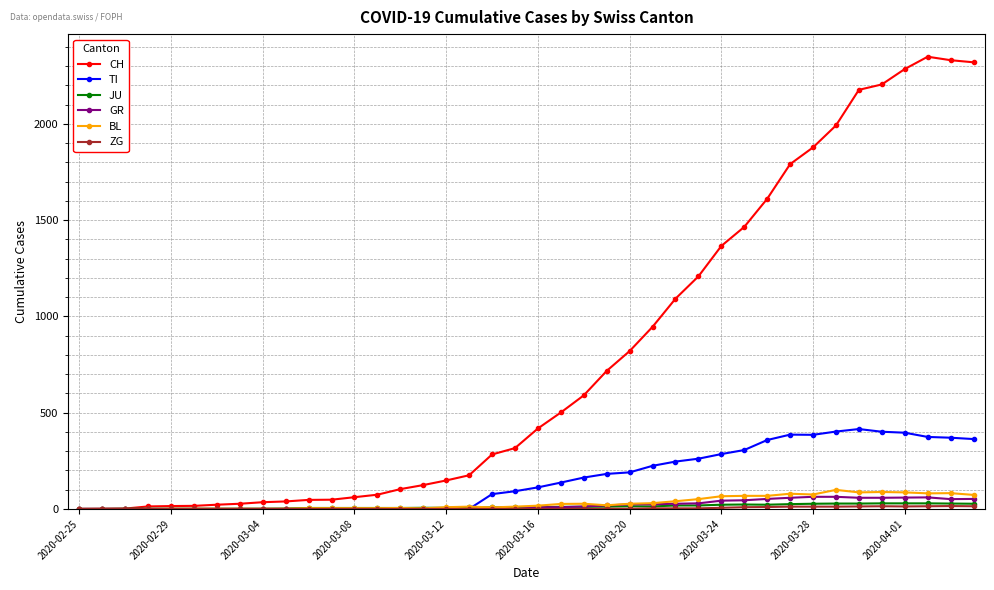

How many lines are shown in the chart?

6